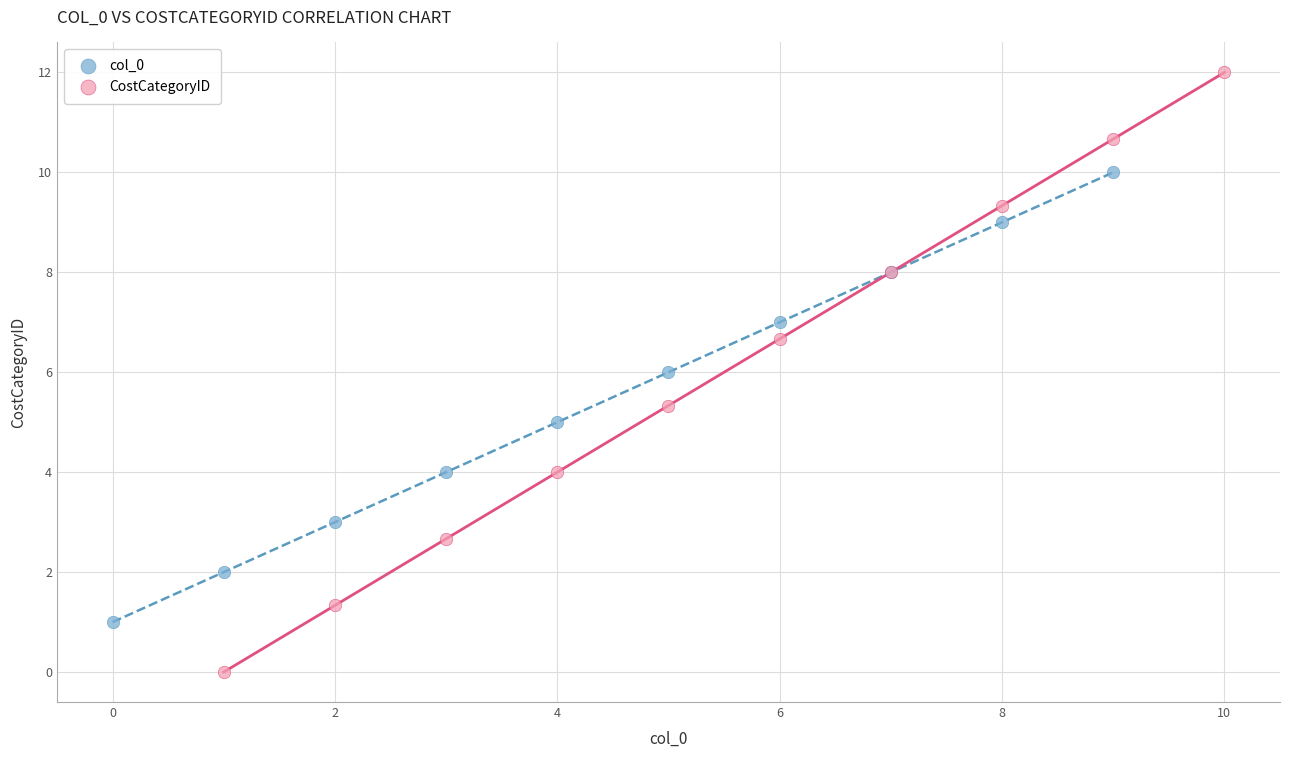

Which series has the widest spread of Y values?

CostCategoryID